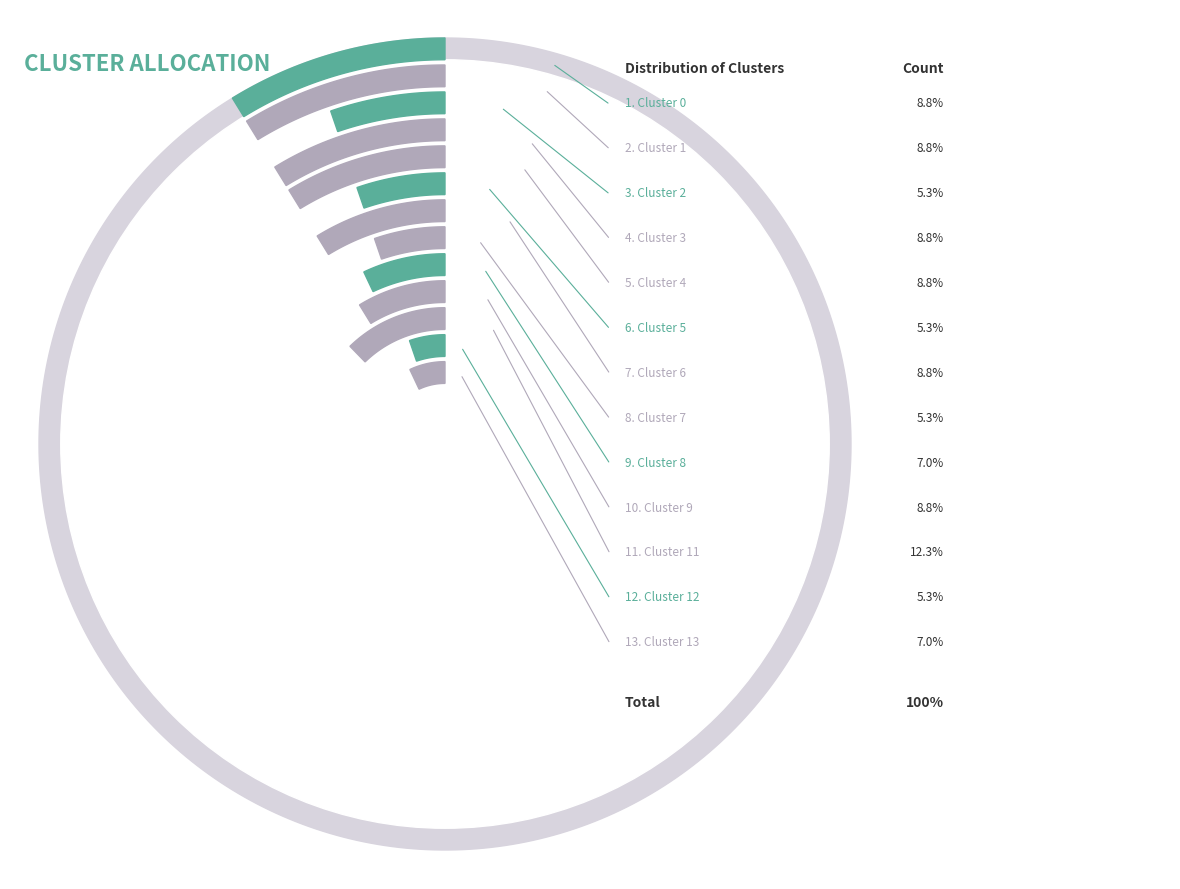

Is there a majority slice in this chart?

No